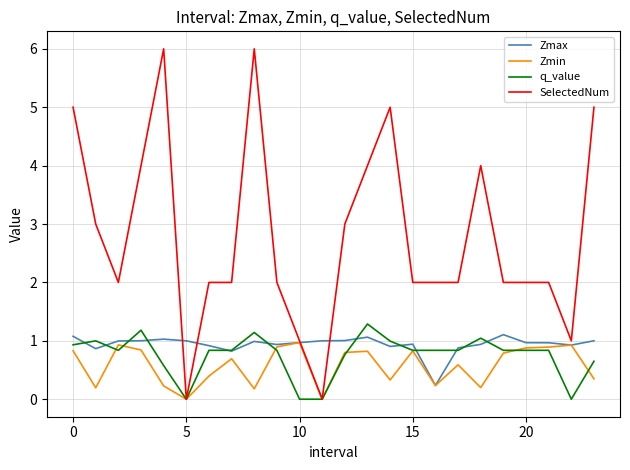

What is the highest value of the q_value series?

1.3